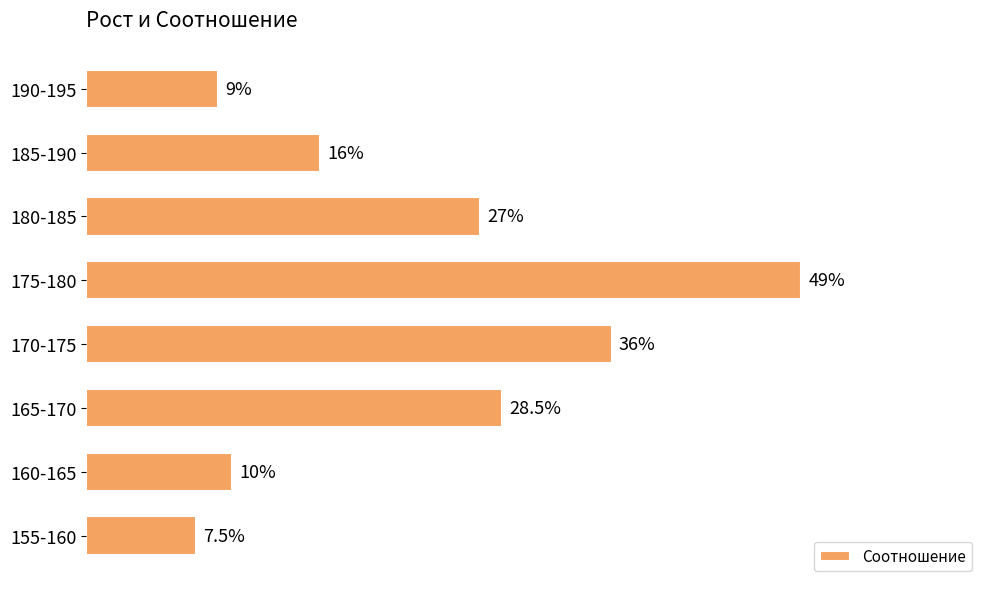

Rank the categories by value from lowest to highest.

155-160, 190-195, 160-165, 185-190, 180-185, 165-170, 170-175, 175-180